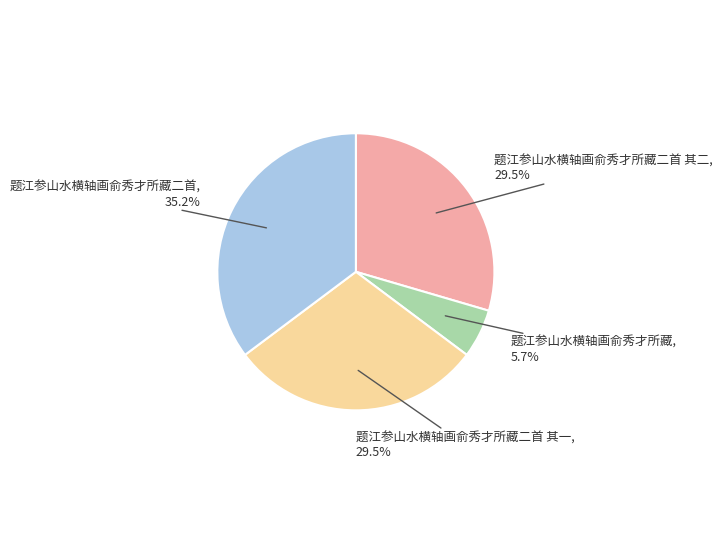

How many slices are in this pie chart?

4